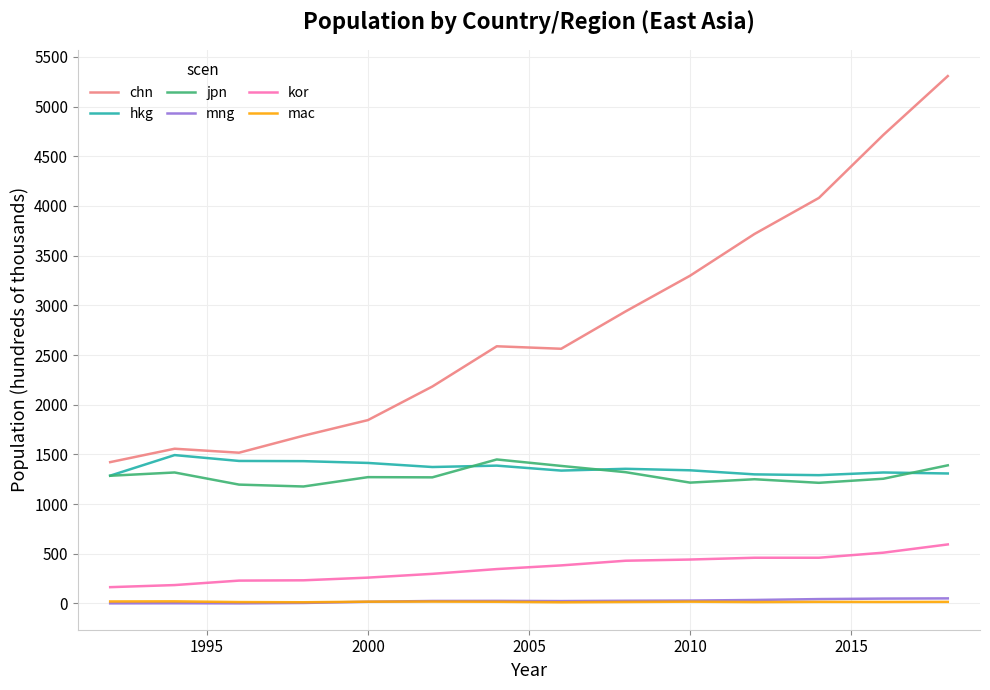

What is the greatest value displayed?

5307